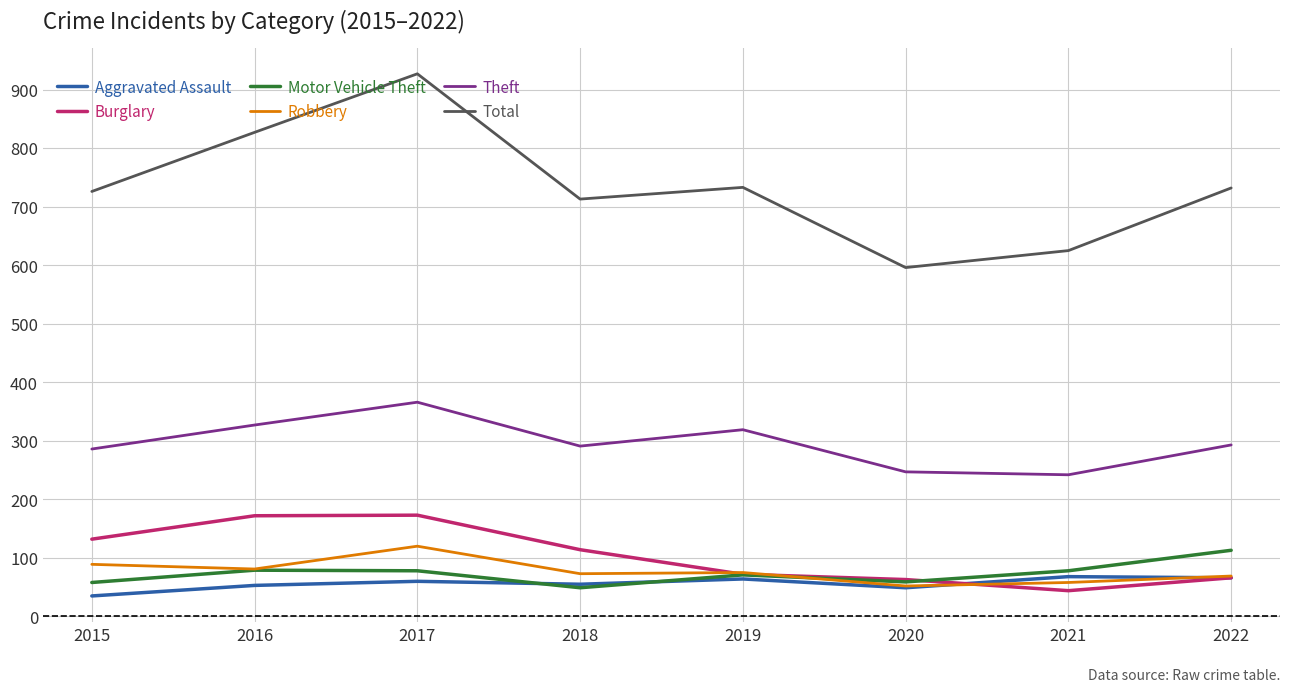

Between 2017 and 2019, which series saw the biggest shift?

Total